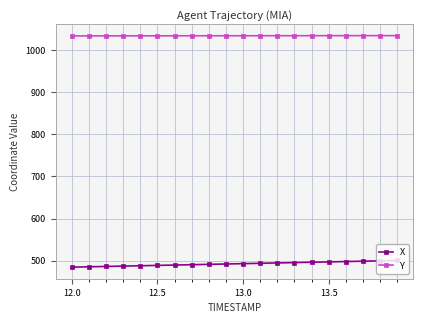

At how many categories does at least one series exceed 644?

20